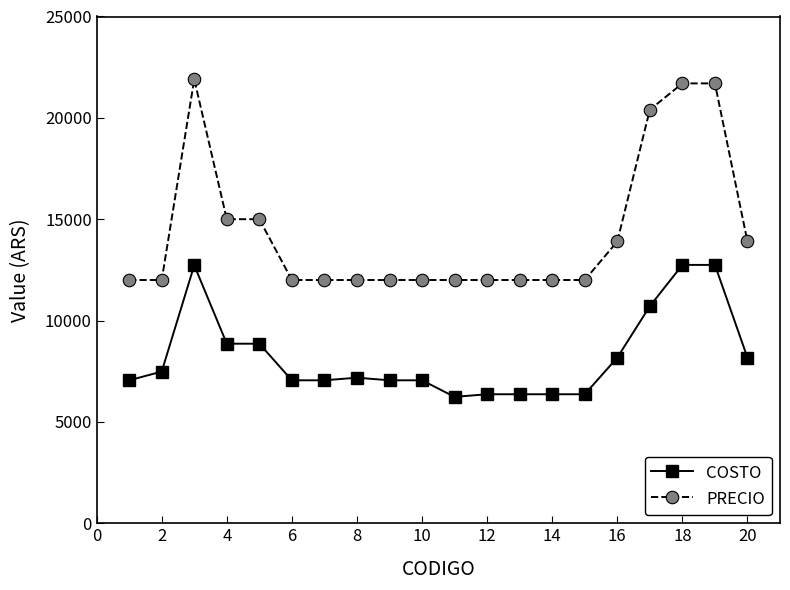

How many lines are shown in the chart?

2